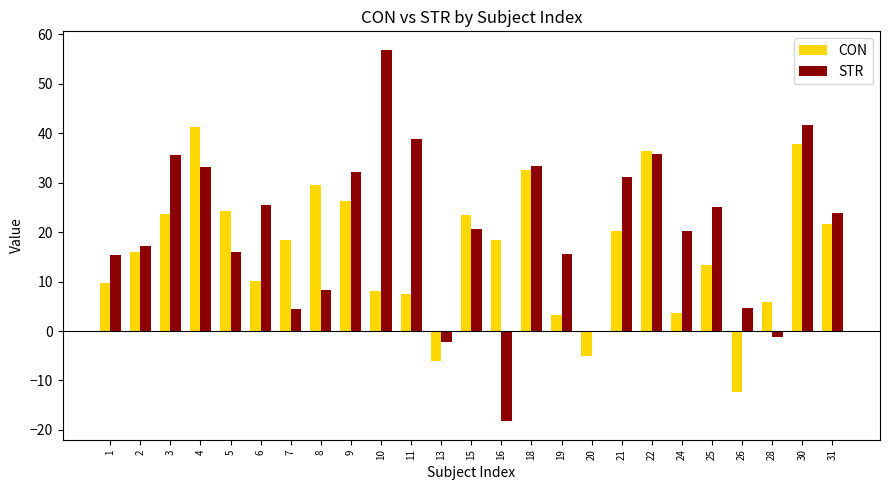

Which series has the widest spread of values?

STR